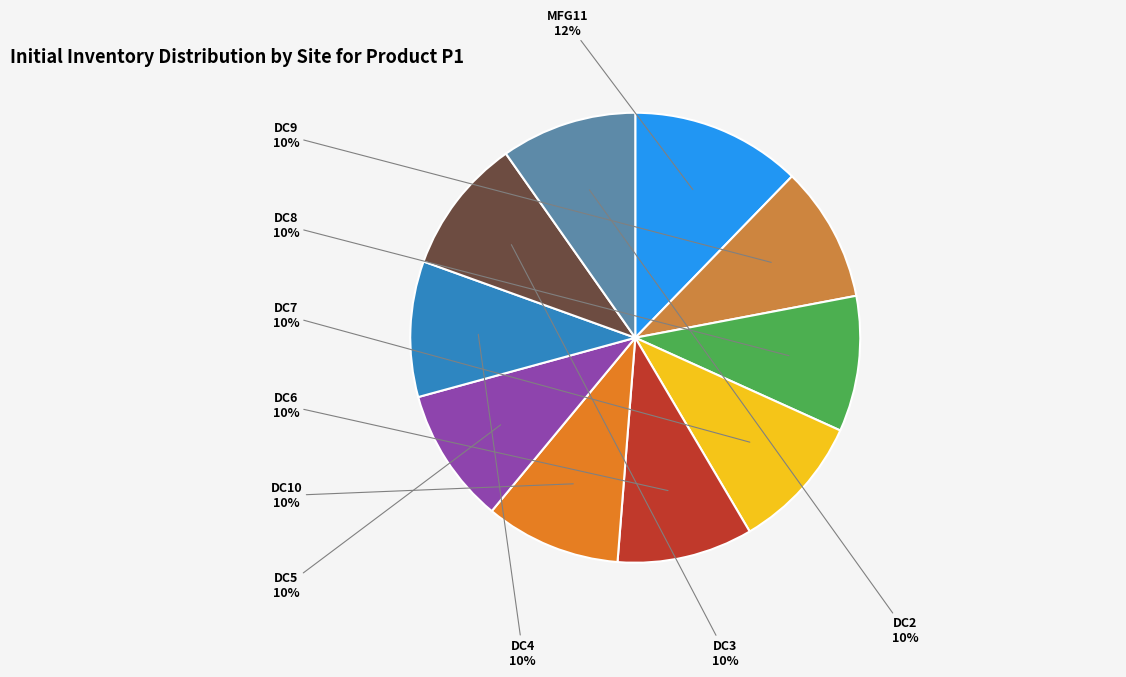

Combined, do DC7 and DC3 account for over 50%?

No